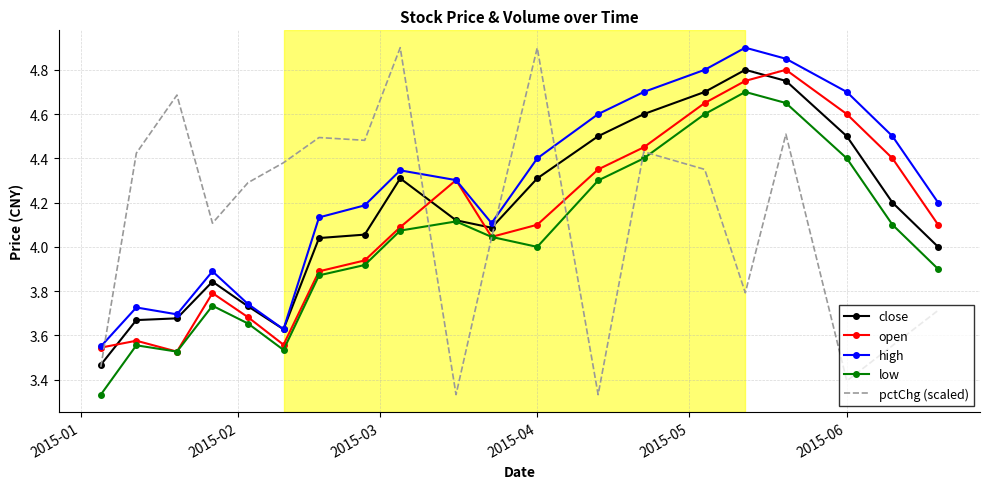

What is the maximum value shown in the chart?

4.9